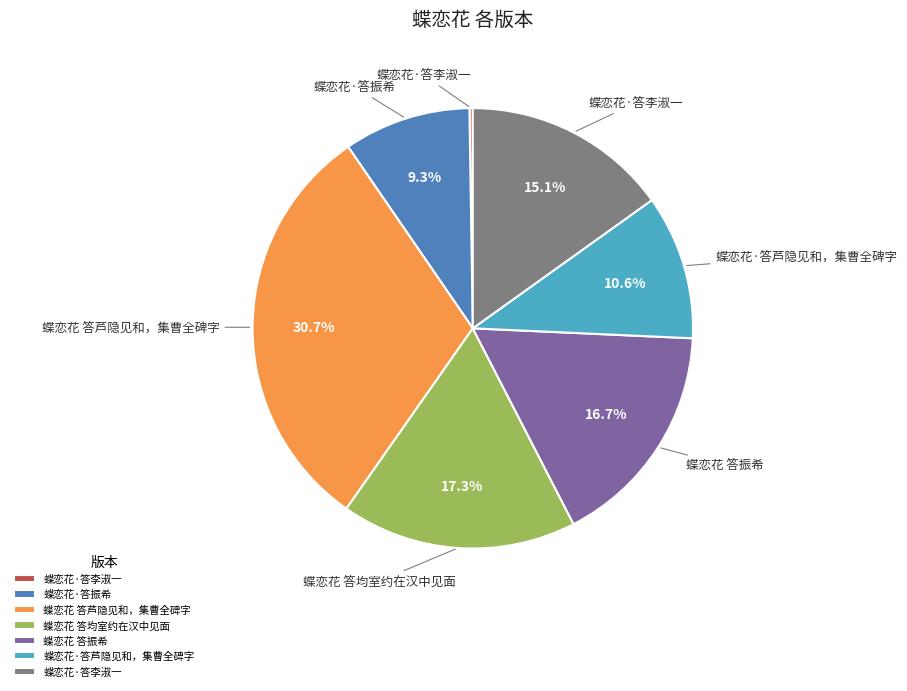

Is there a majority slice in this chart?

No